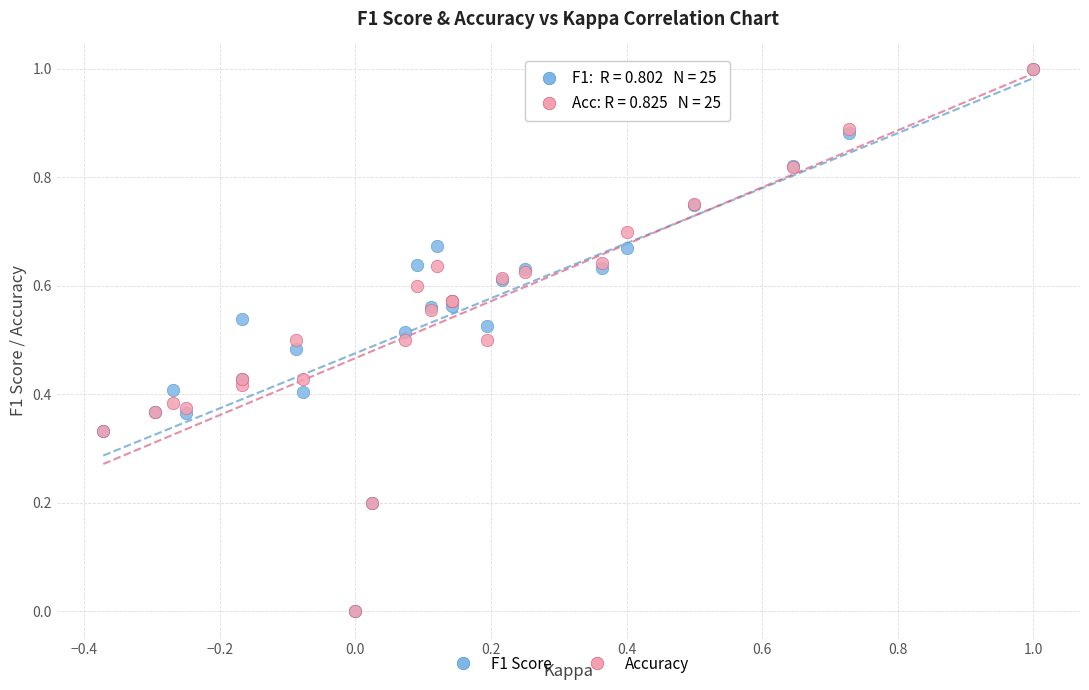

What are all the series names shown in the legend?

F1 Score, Accuracy